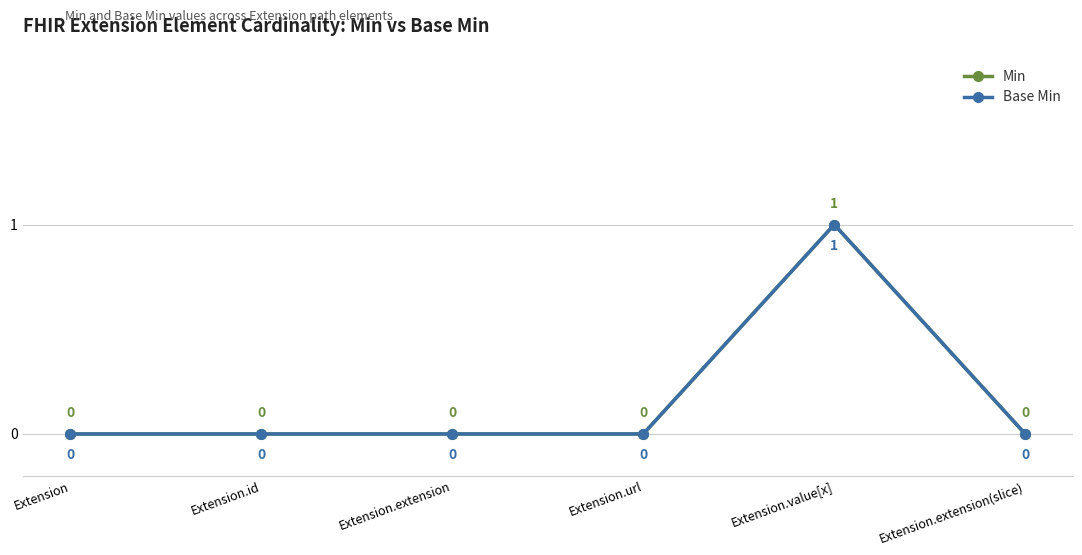

Is this an area chart (filled region under the line)?

No